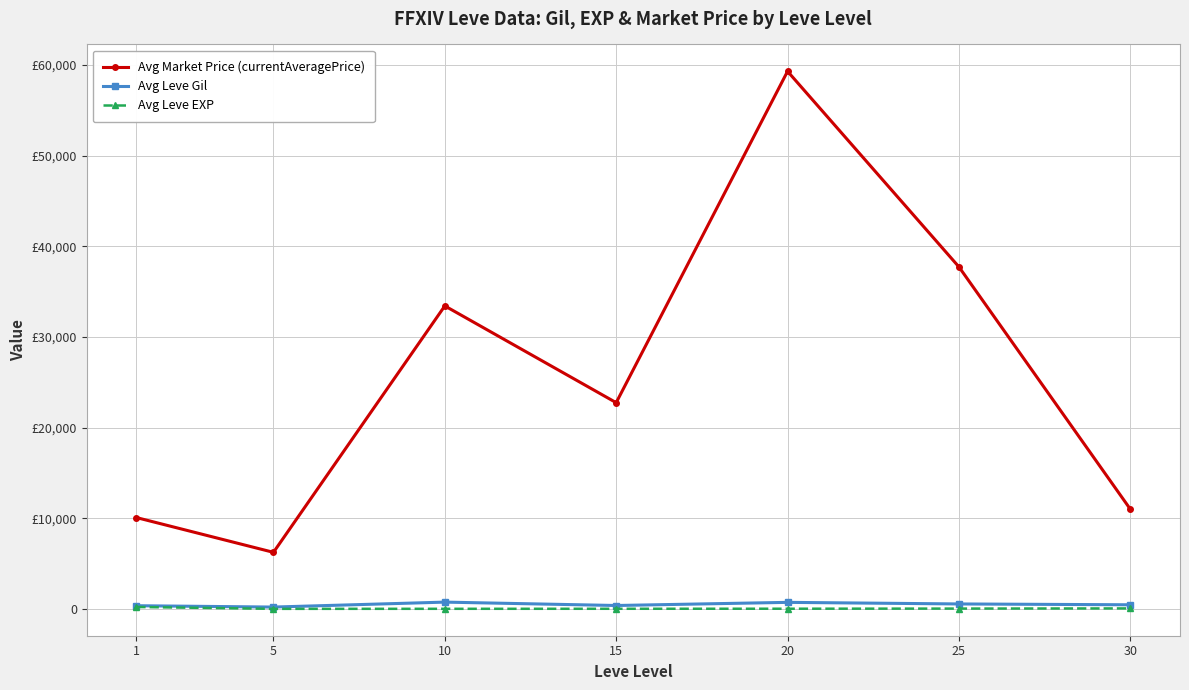

Is this an area chart (filled region under the line)?

No